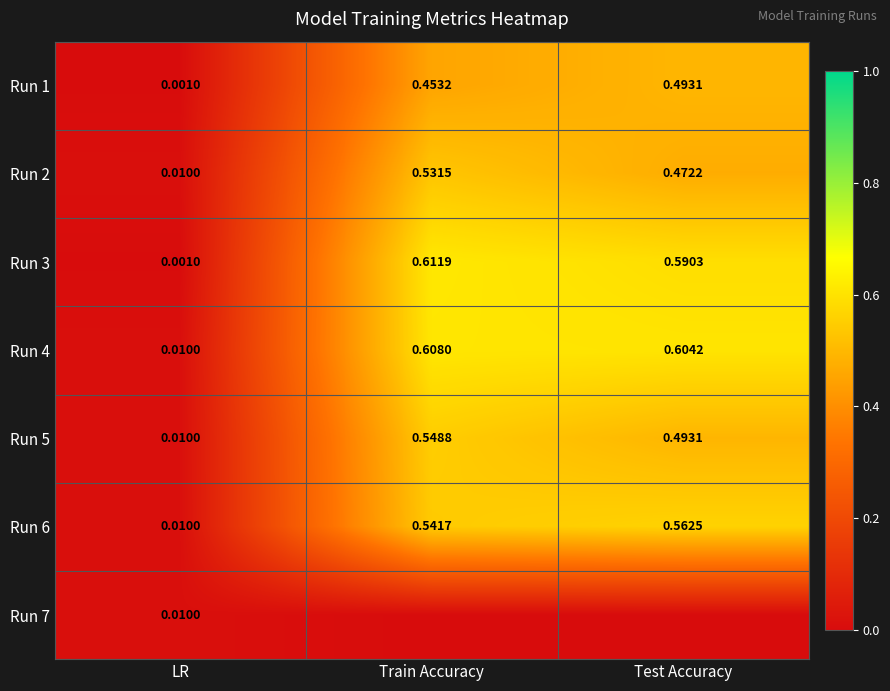

Rank the categories by Run 1 value from highest to lowest.

Test Accuracy, Train Accuracy, LR